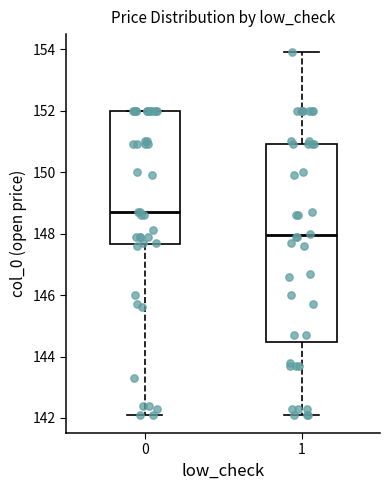

Which box is the tallest, from its lower edge to its upper edge?

1